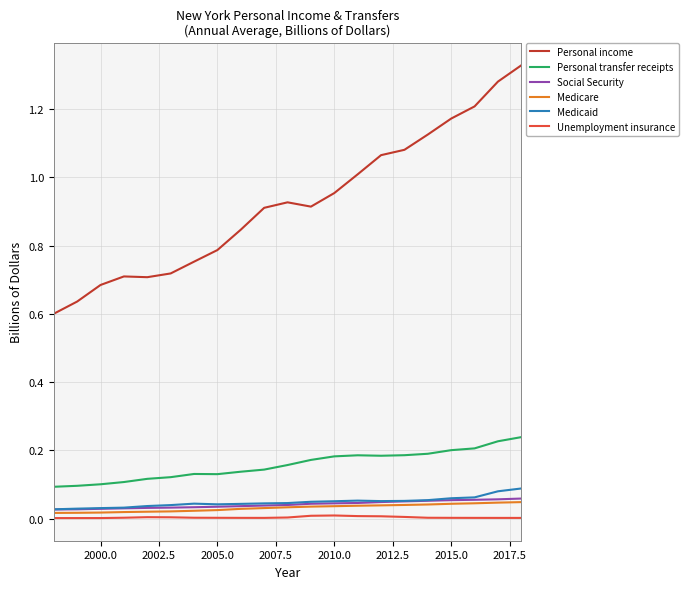

In Medicaid, how many points are lower than both neighbors (excluding endpoints)?

2